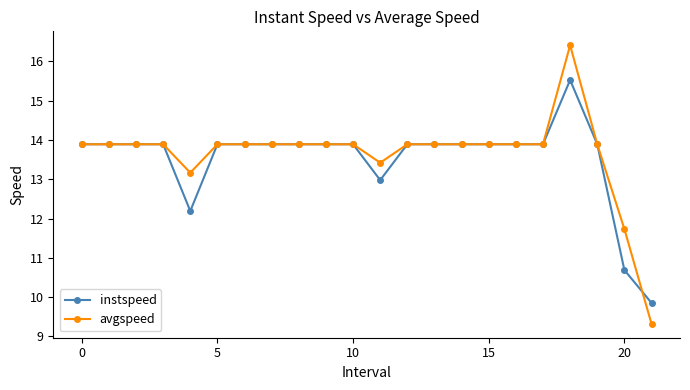

Which series has the largest range (max minus min)?

avgspeed